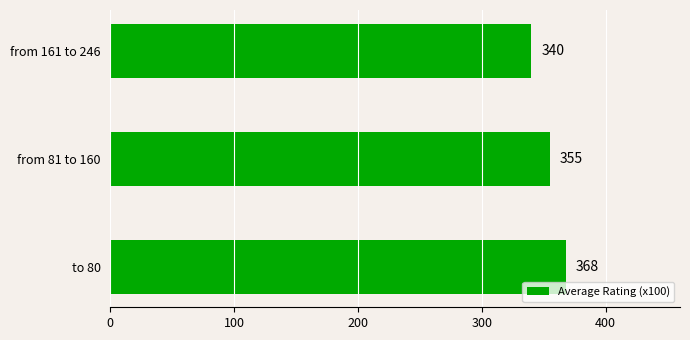

What is the average value?

354